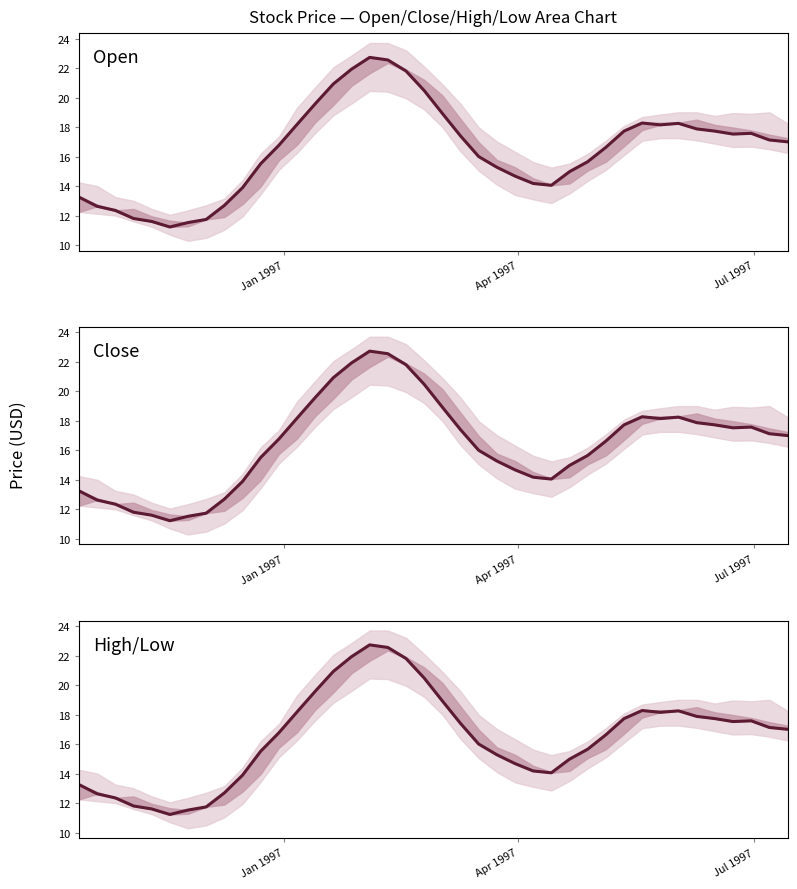

Does the chart have visible grid lines?

No